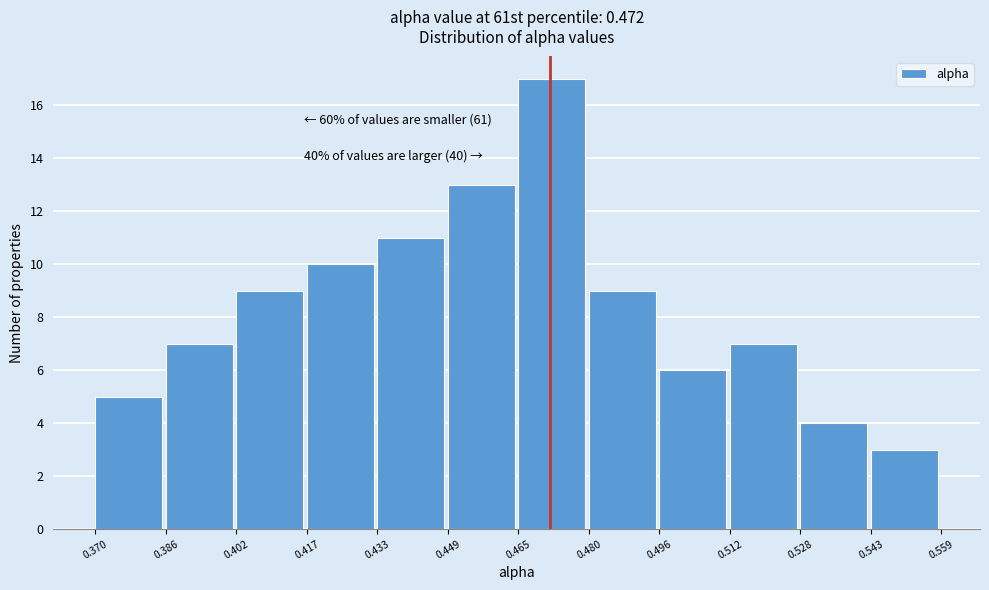

Over which range of the x-axis is the bar tallest?

0.465 to 0.480